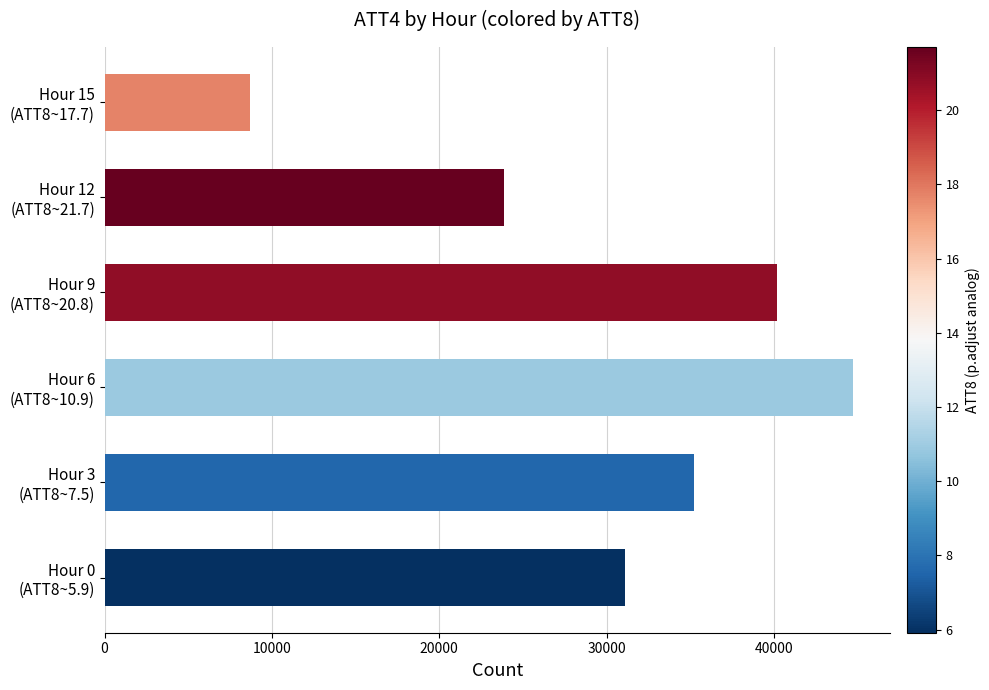

What is the difference between the second highest and minimum values?

31500